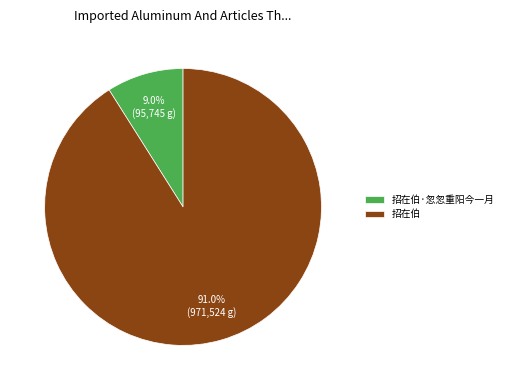

To the nearest percent, what is the difference between the largest and smallest slice percentages?

82%